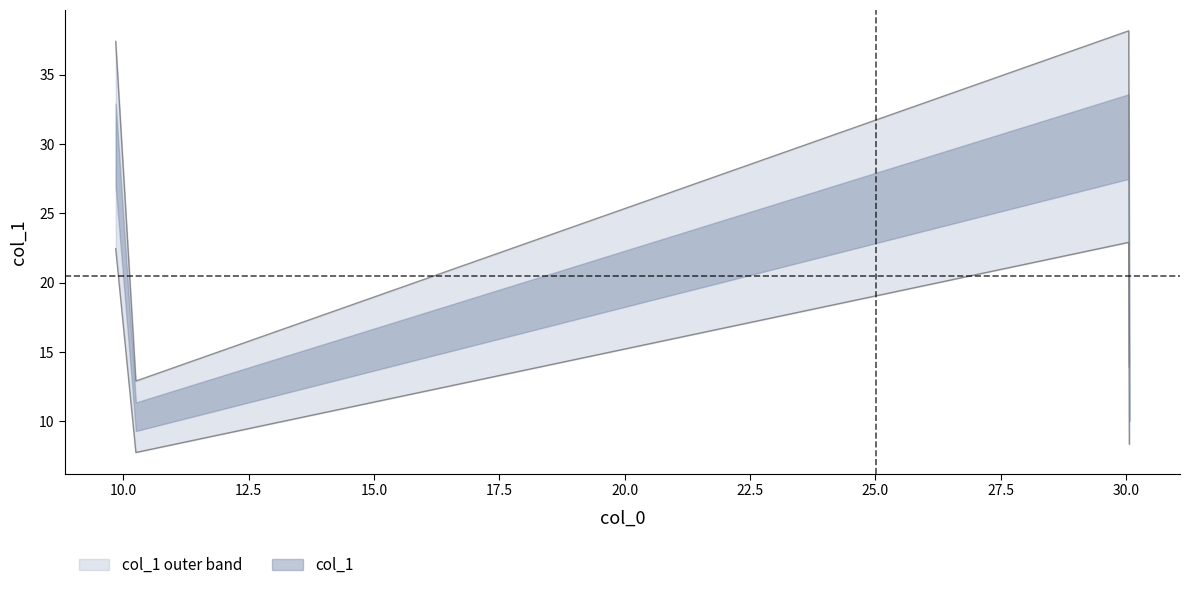

Count the number of values greater than 22.

2